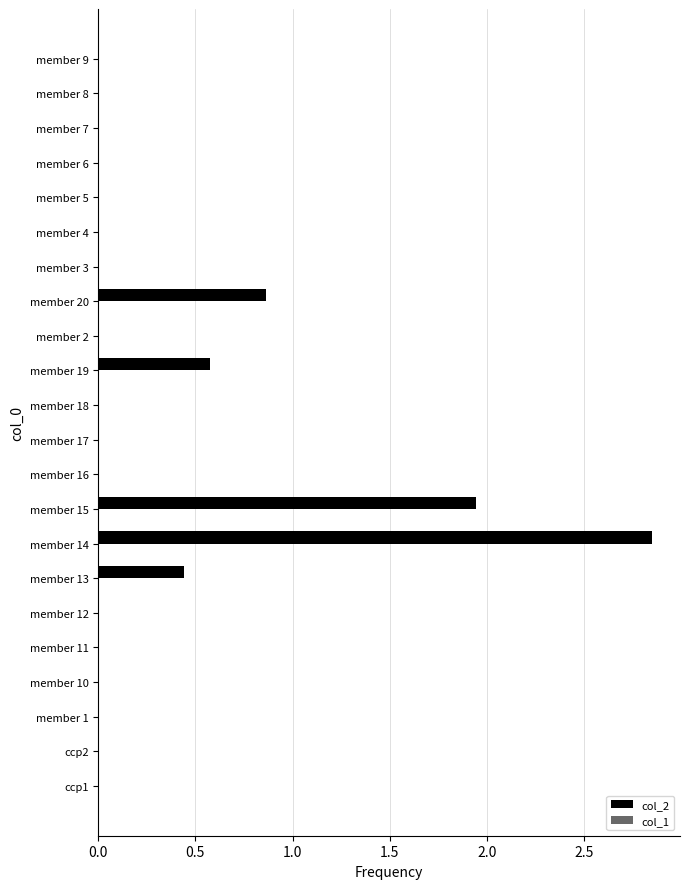

How many series are shown in this chart?

1